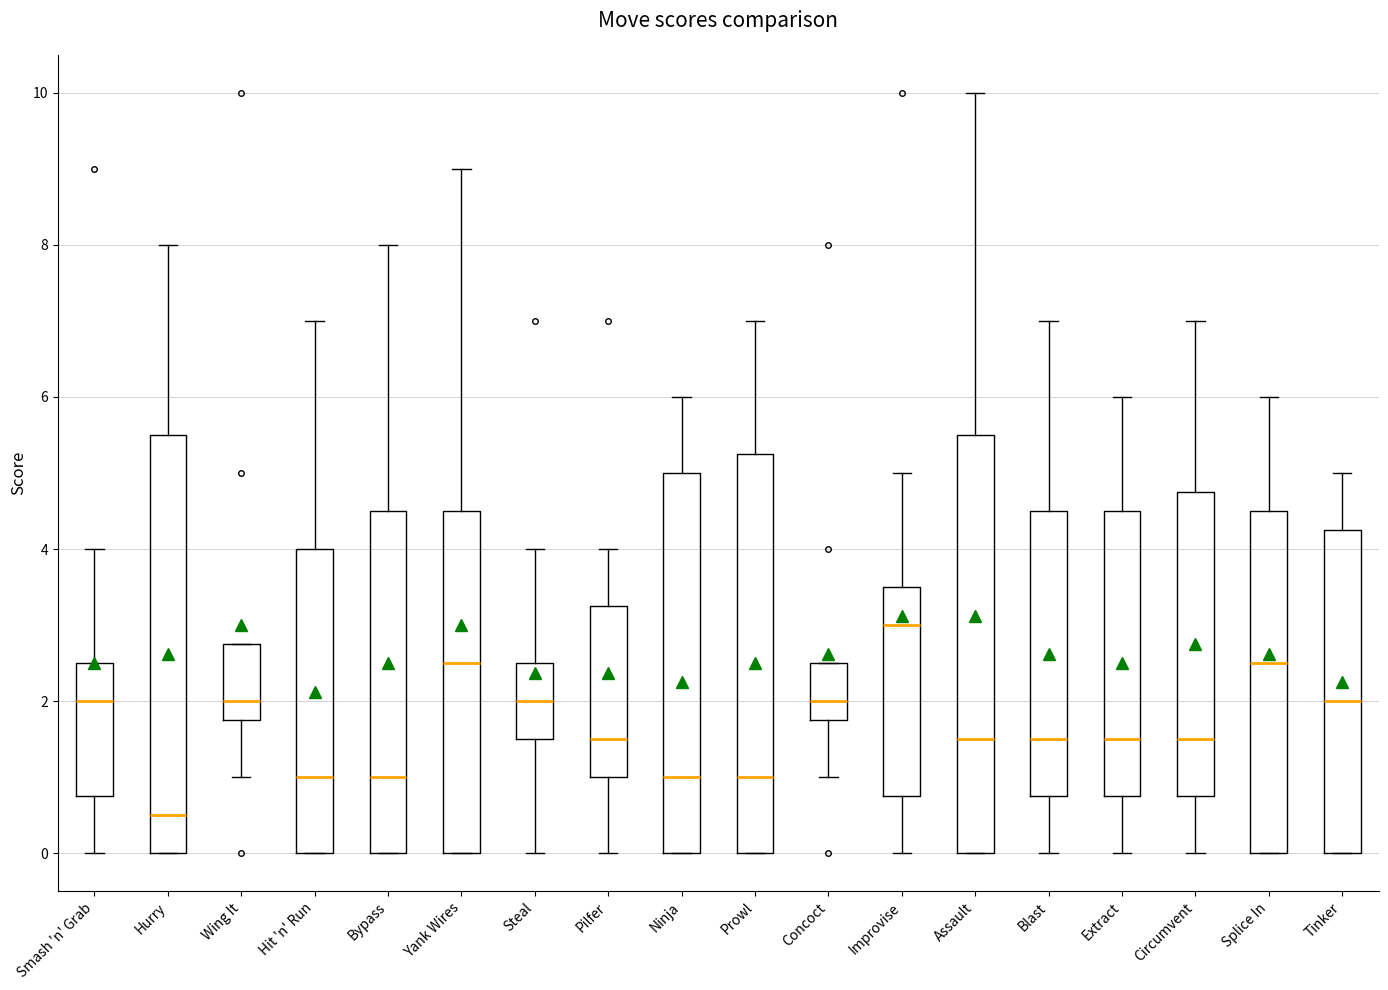

Reading left to right, read every box against the y-axis: the position of its median line, the range the box covers, and the ends of its whiskers. The values are not printed on the chart, so give them approximately, as read against the axis.

Smash 'n' Grab: median 2.0, box 0.8 to 2.6, whiskers 0.0 to 4.0
Hurry: median 0.6, box 0.0 to 5.6, whiskers 0.0 to 8.0
Wing It: median 2.0, box 1.8 to 2.8, whiskers 1.0 to 2.8
Hit 'n' Run: median 1.0, box 0.0 to 4.0, whiskers 0.0 to 7.0
Bypass: median 1.0, box 0.0 to 4.6, whiskers 0.0 to 8.0
Yank Wires: median 2.6, box 0.0 to 4.6, whiskers 0.0 to 9.0
Steal: median 2.0, box 1.6 to 2.6, whiskers 0.0 to 4.0
Pilfer: median 1.6, box 1.0 to 3.2, whiskers 0.0 to 4.0
Ninja: median 1.0, box 0.0 to 5.0, whiskers 0.0 to 6.0
Prowl: median 1.0, box 0.0 to 5.2, whiskers 0.0 to 7.0
Concoct: median 2.0, box 1.8 to 2.6, whiskers 1.0 to 2.6
Improvise: median 3.0, box 0.8 to 3.6, whiskers 0.0 to 5.0
Assault: median 1.6, box 0.0 to 5.6, whiskers 0.0 to 10.0
Blast: median 1.6, box 0.8 to 4.6, whiskers 0.0 to 7.0
Extract: median 1.6, box 0.8 to 4.6, whiskers 0.0 to 6.0
Circumvent: median 1.6, box 0.8 to 4.8, whiskers 0.0 to 7.0
Splice In: median 2.6, box 0.0 to 4.6, whiskers 0.0 to 6.0
Tinker: median 2.0, box 0.0 to 4.2, whiskers 0.0 to 5.0